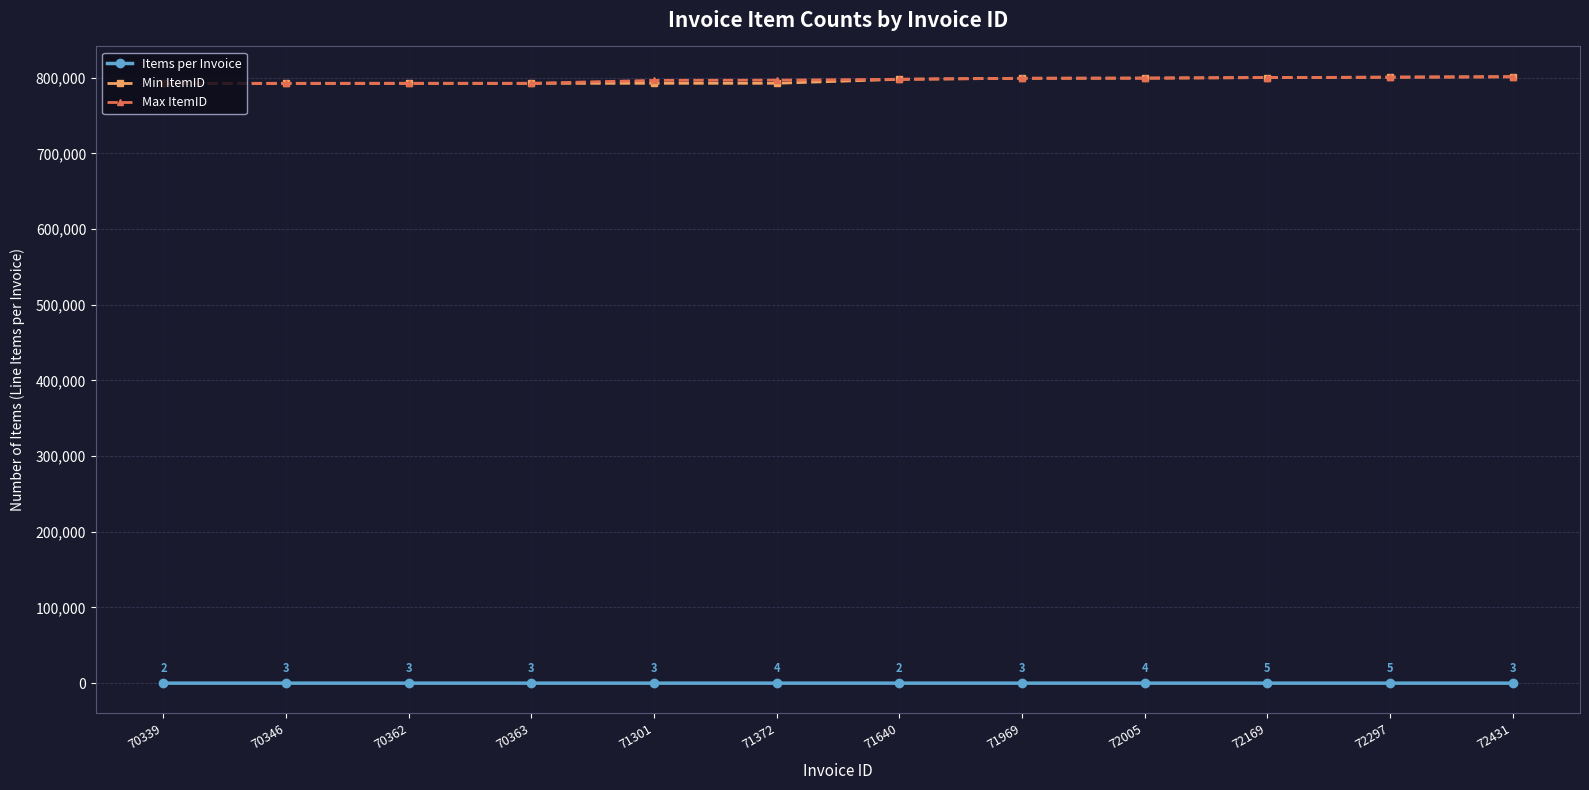

The Min ItemID series shows 792668 at 71301. True or false?

True